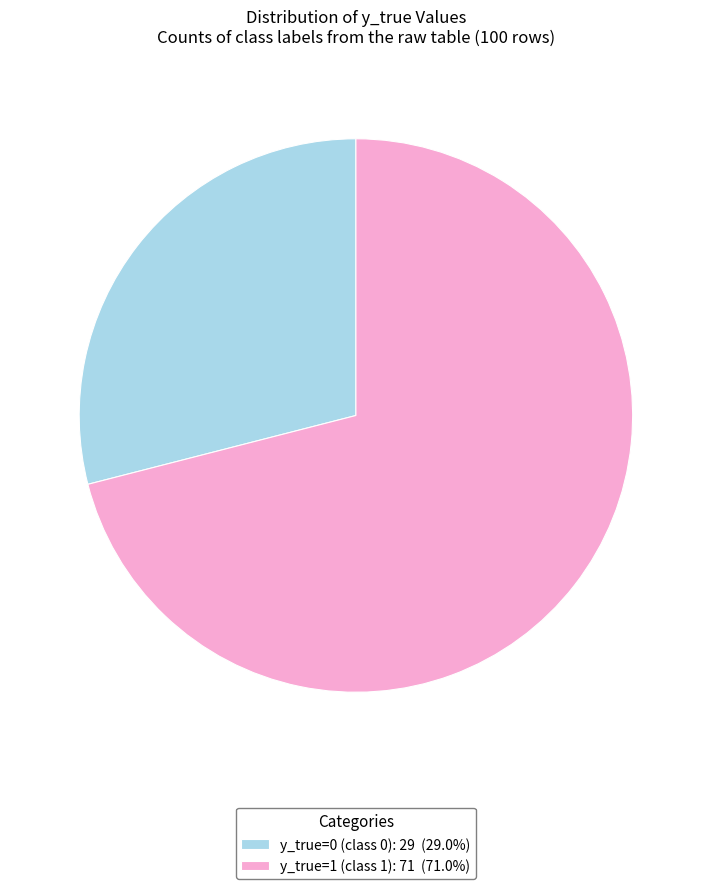

What is the majority slice?

y_true=1